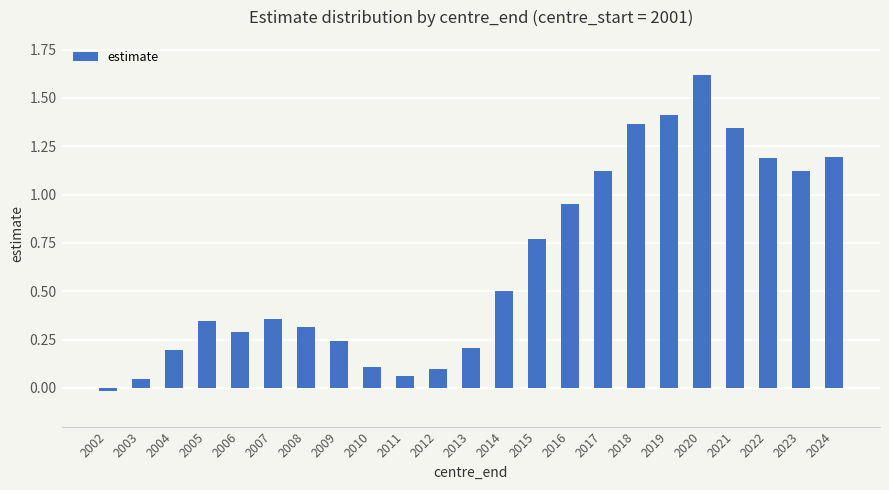

Which label corresponds to the largest value in the chart?

2020